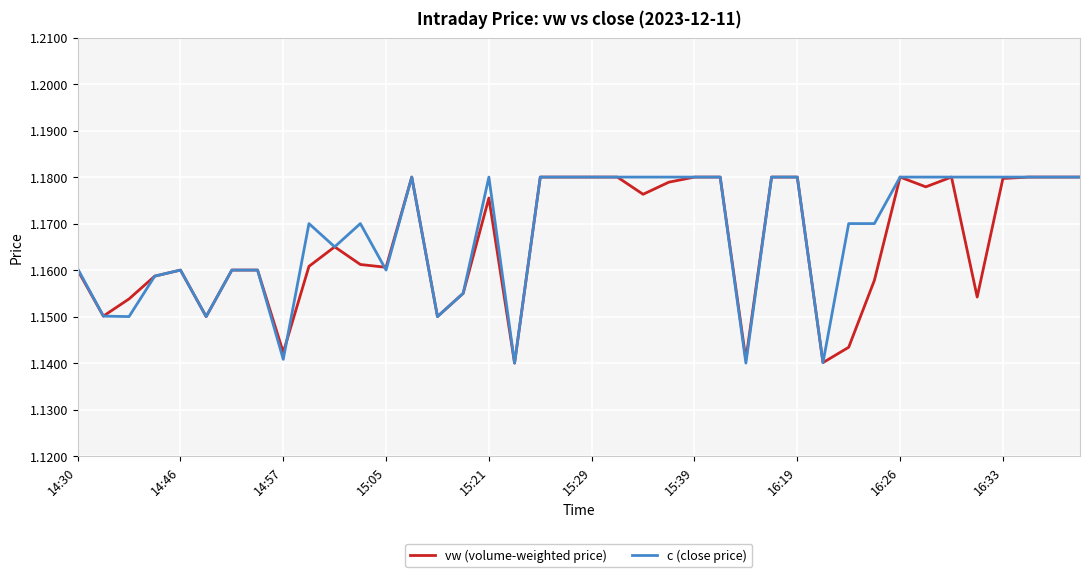

What are all the series names shown in the legend?

vw (volume-weighted price), c (close price)